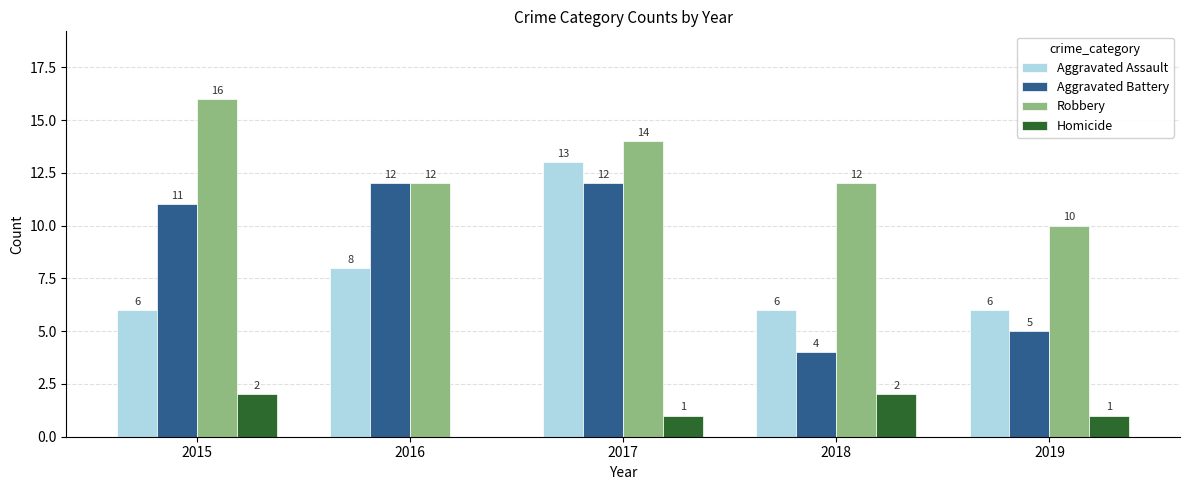

Which series has the largest total across all categories?

Robbery